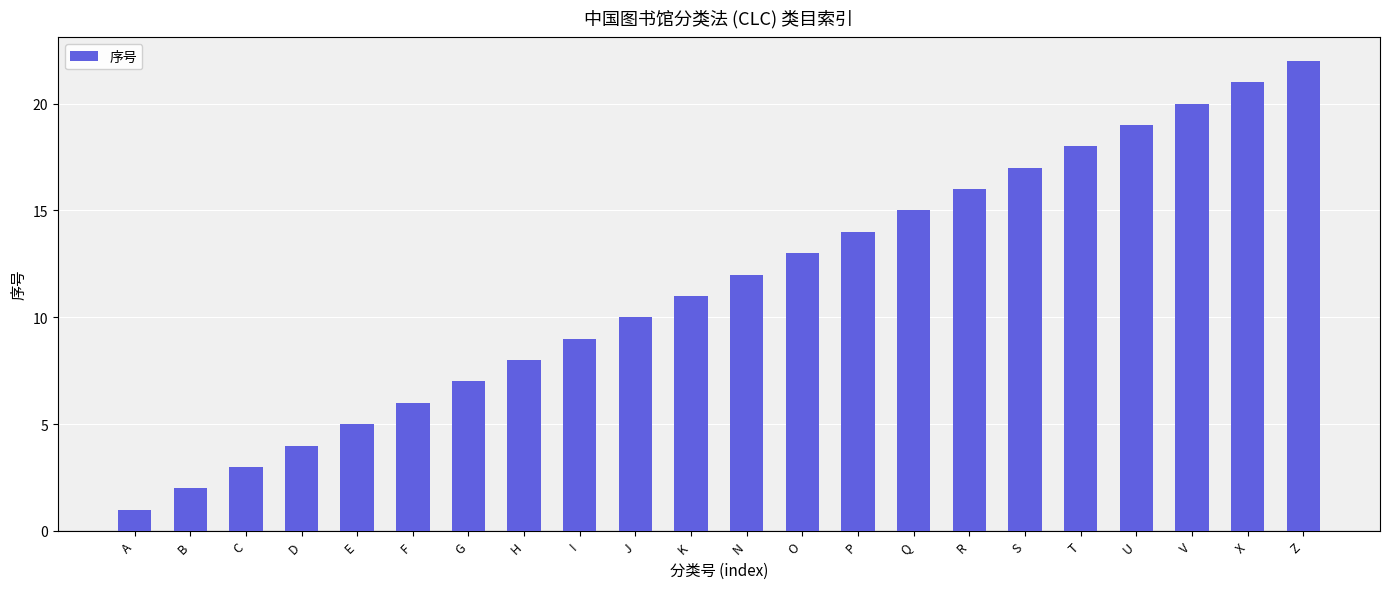

What is the change in value from N to U?

+7